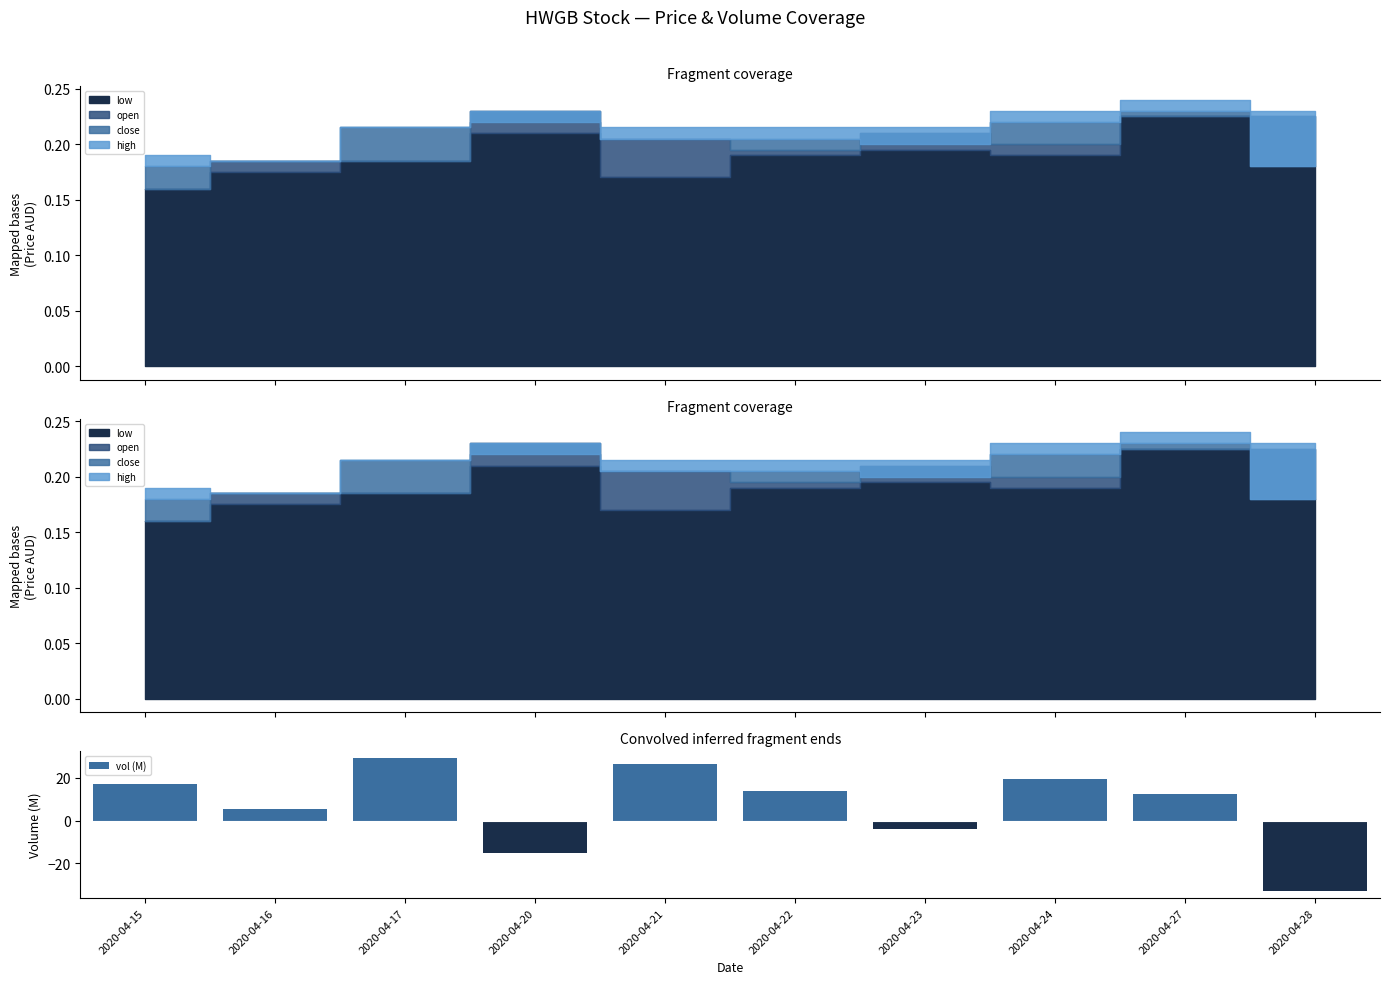

Does the chart contain any negative values?

Yes